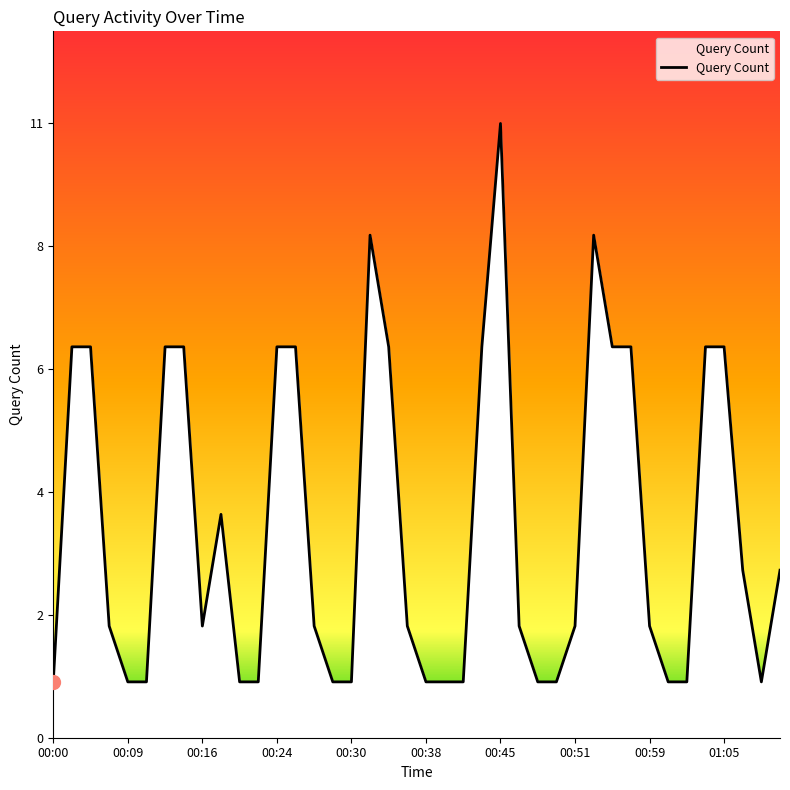

Does the chart display data point markers on the line(s)?

No